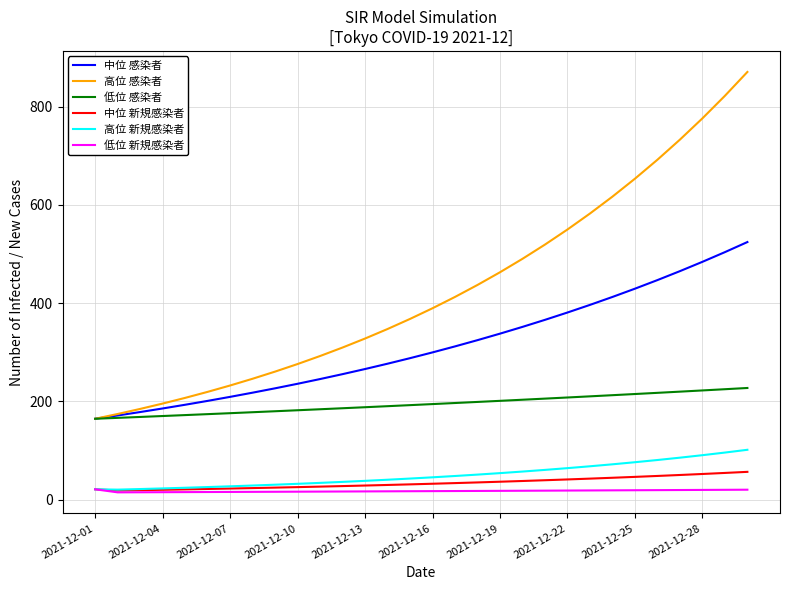

What are all the series names shown in the legend?

中位 感染者, 高位 感染者, 低位 感染者, 中位 新規感染者, 高位 新規感染者, 低位 新規感染者